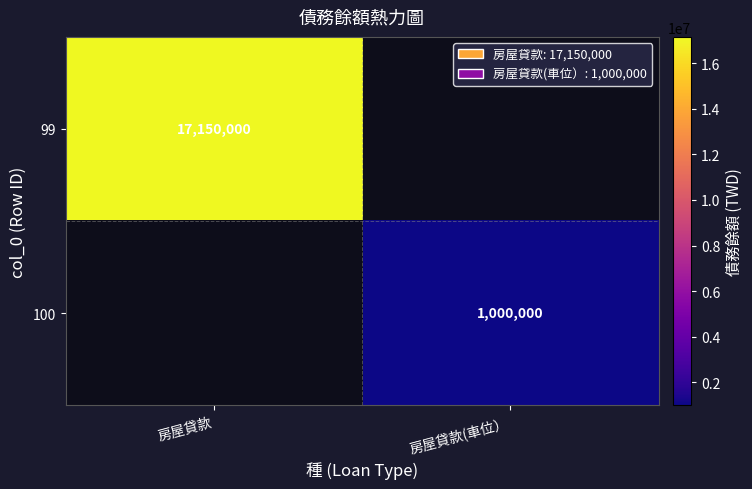

What is the minimum value shown in the chart?

1000000.0